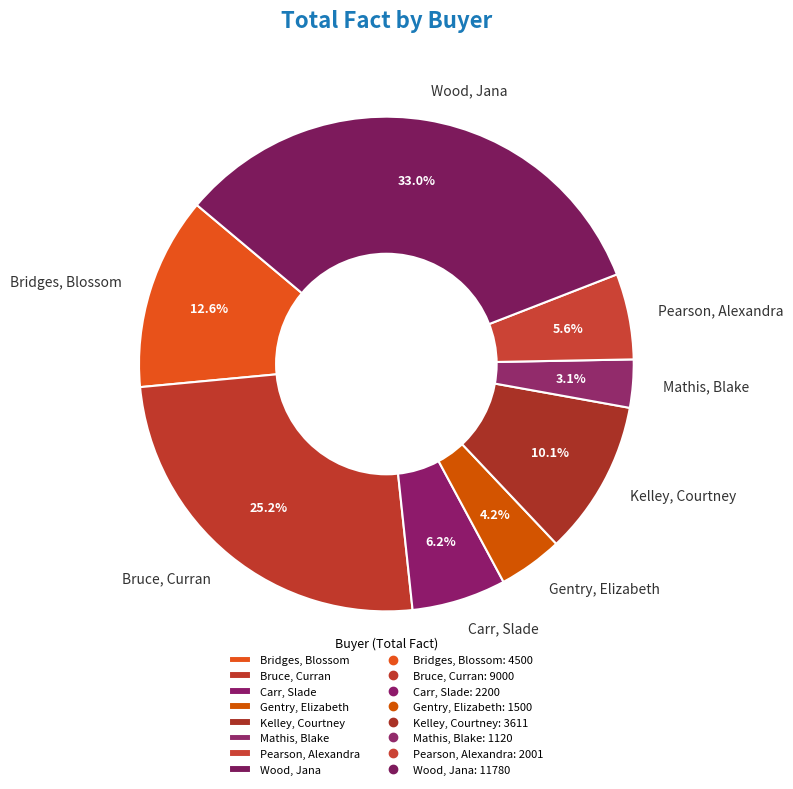

The Carr, Slade slice represents 6% of the pie. True or false?

True